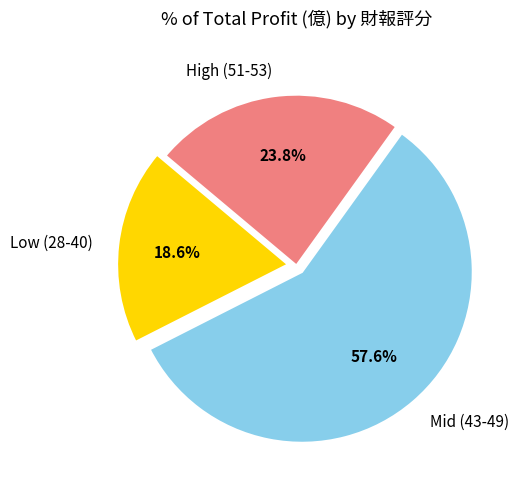

Rank the categories by value from lowest to highest.

Low (28-40), High (51-53), Mid (43-49)